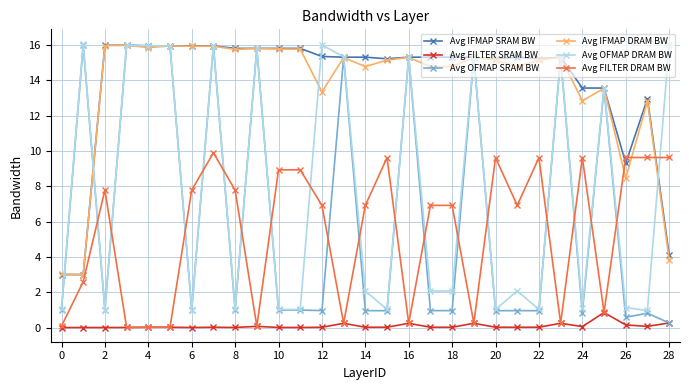

At how many categories does at least one series exceed 6?

28